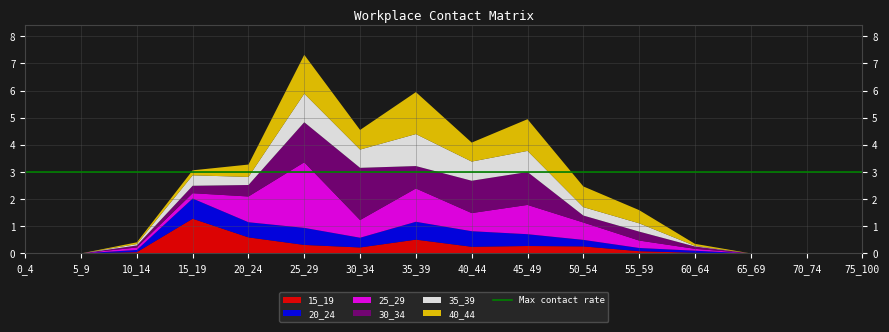

Reading right to left, transcribe all the data shown in this chart.

15_19: 75_100=0.0	70_74=0.0	65_69=0.0	60_64=0.0	55_59=0.1	50_54=0.3	45_49=0.3	40_44=0.2	35_39=0.5	30_34=0.2	25_29=0.3	20_24=0.6	15_19=1.3	10_14=0.0	5_9=0.0	0_4=0.0
20_24: 75_100=0.0	70_74=0.0	65_69=0.0	60_64=0.1	55_59=0.1	50_54=0.2	45_49=0.4	40_44=0.6	35_39=0.7	30_34=0.4	25_29=0.6	20_24=0.6	15_19=0.7	10_14=0.1	5_9=0.0	0_4=0.0
25_29: 75_100=0.0	70_74=0.0	65_69=0.0	60_64=0.1	55_59=0.3	50_54=0.6	45_49=1.1	40_44=0.7	35_39=1.2	30_34=0.7	25_29=2.4	20_24=0.9	15_19=0.2	10_14=0.1	5_9=0.0	0_4=0.0
30_34: 75_100=0.0	70_74=0.0	65_69=0.0	60_64=0.1	55_59=0.3	50_54=0.3	45_49=1.2	40_44=1.2	35_39=0.8	30_34=1.9	25_29=1.5	20_24=0.4	15_19=0.3	10_14=0.1	5_9=0.0	0_4=0.0
35_39: 75_100=0.0	70_74=0.0	65_69=0.0	60_64=0.0	55_59=0.3	50_54=0.3	45_49=0.8	40_44=0.7	35_39=1.2	30_34=0.7	25_29=1.1	20_24=0.3	15_19=0.4	10_14=0.1	5_9=0.0	0_4=0.0
40_44: 75_100=0.0	70_74=0.0	65_69=0.0	60_64=0.1	55_59=0.5	50_54=0.8	45_49=1.2	40_44=0.7	35_39=1.5	30_34=0.7	25_29=1.4	20_24=0.5	15_19=0.2	10_14=0.1	5_9=0.0	0_4=0.0